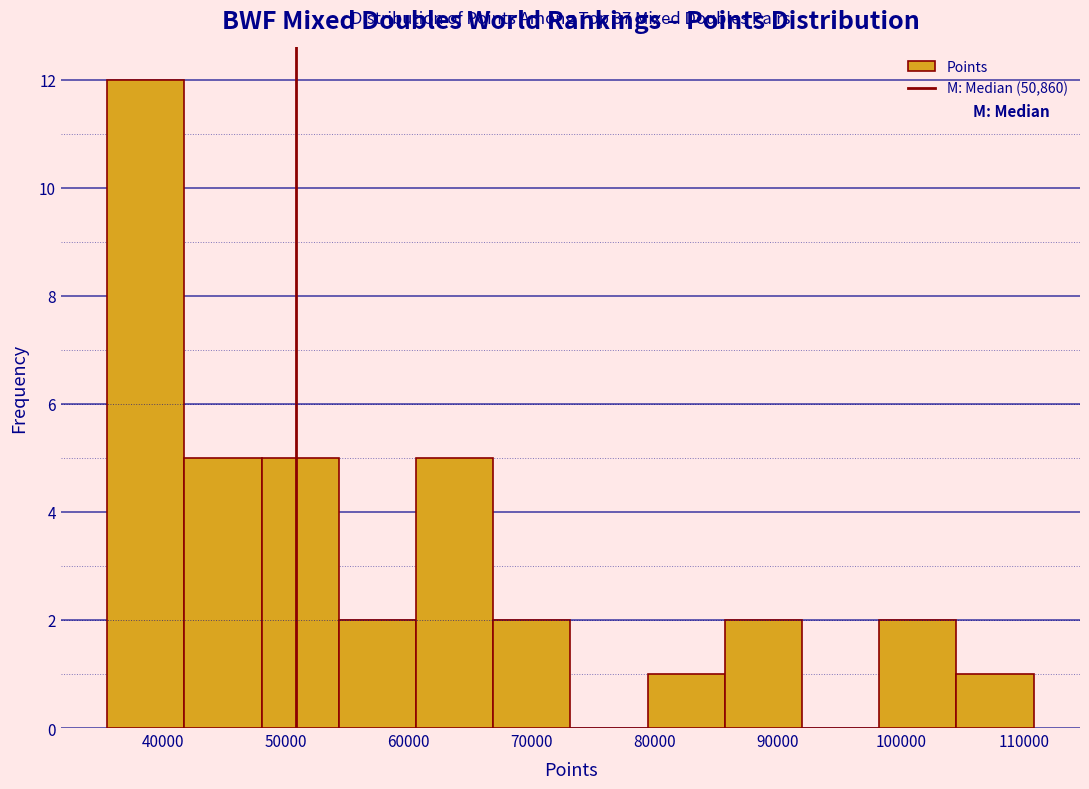

Over which range of the x-axis is the bar tallest?

36000 to 42000